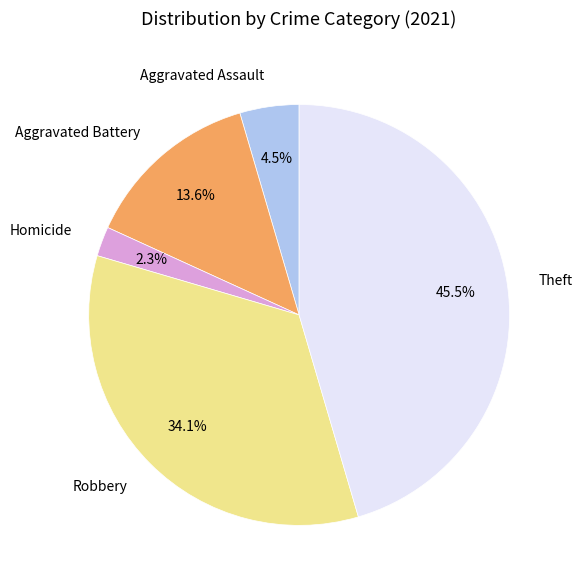

Rank the categories by value from highest to lowest.

Theft, Robbery, Aggravated Battery, Aggravated Assault, Homicide